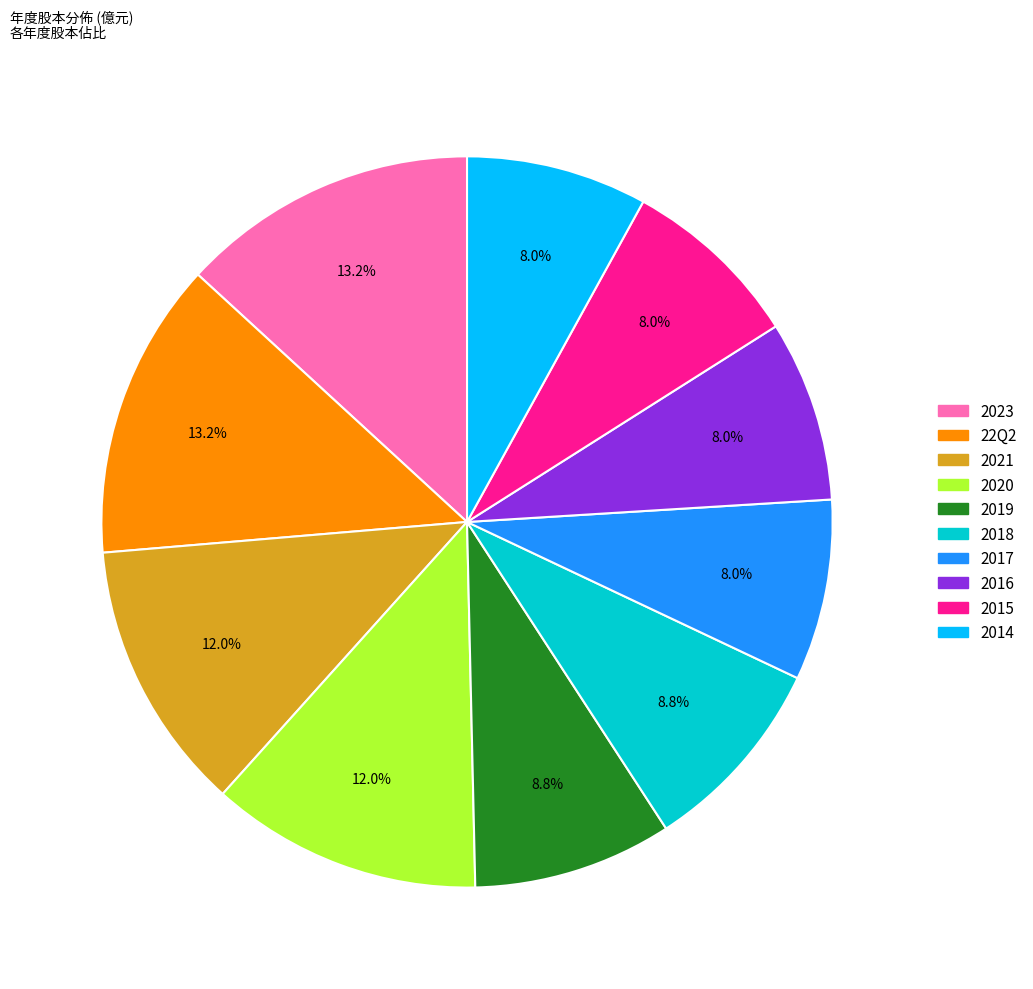

Between 2020 and 2017, which is larger?

2020